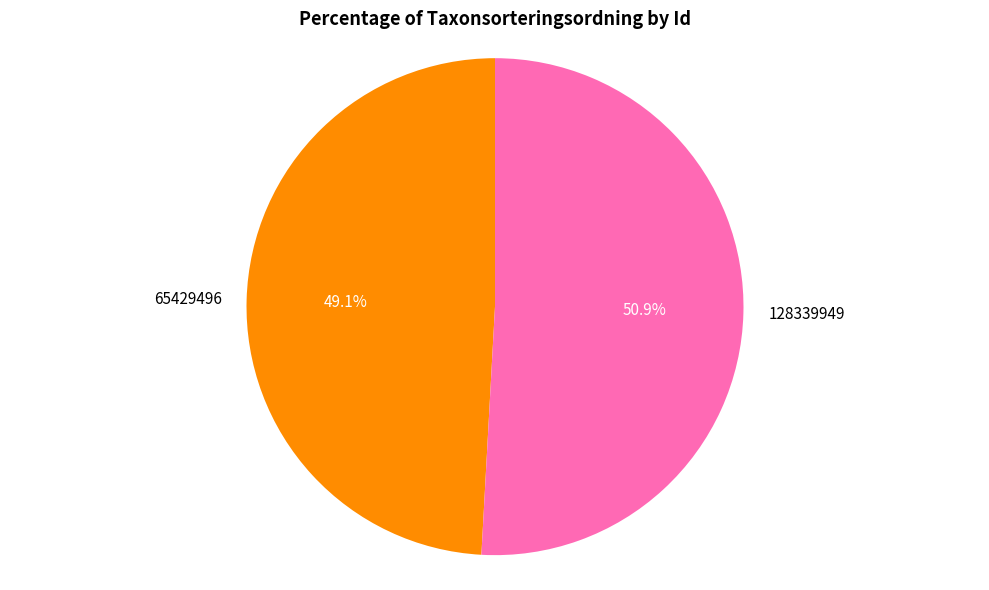

To the nearest percent, what is the average slice percentage?

50%